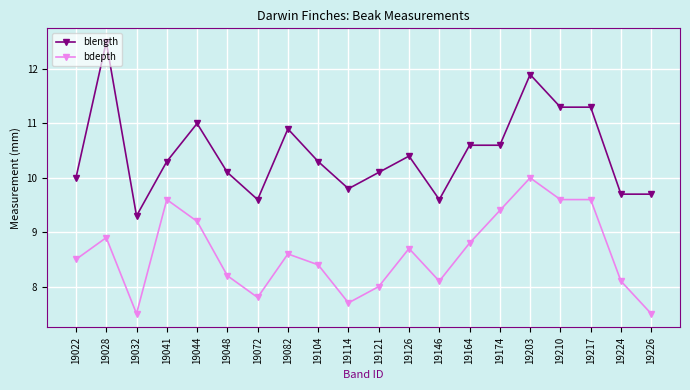

True or false: blength has a value of 16.7 at 19028.

False